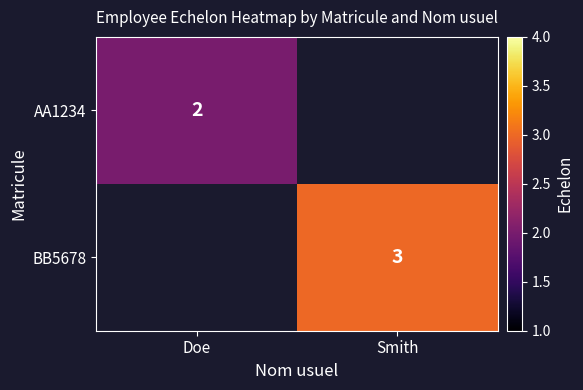

The AA1234 series shows 2 at Doe. True or false?

True